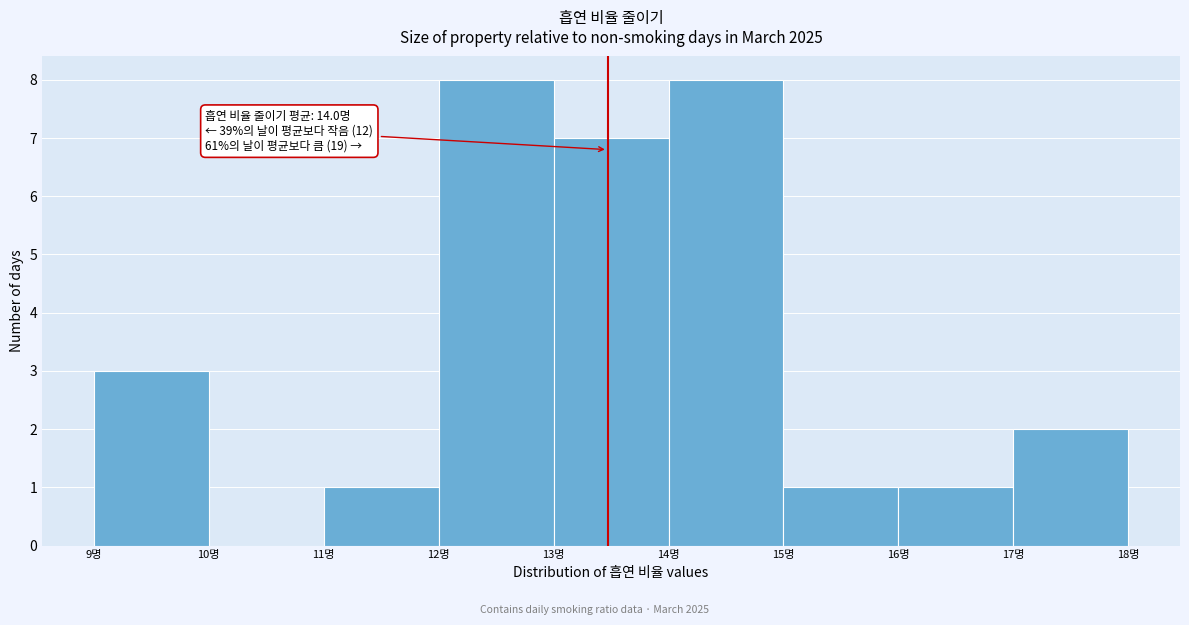

Reading left to right, what are all the values shown in this chart?

9명=3	10명=0	11명=1	12명=8	13명=7	14명=8	15명=1	16명=1	17명=2